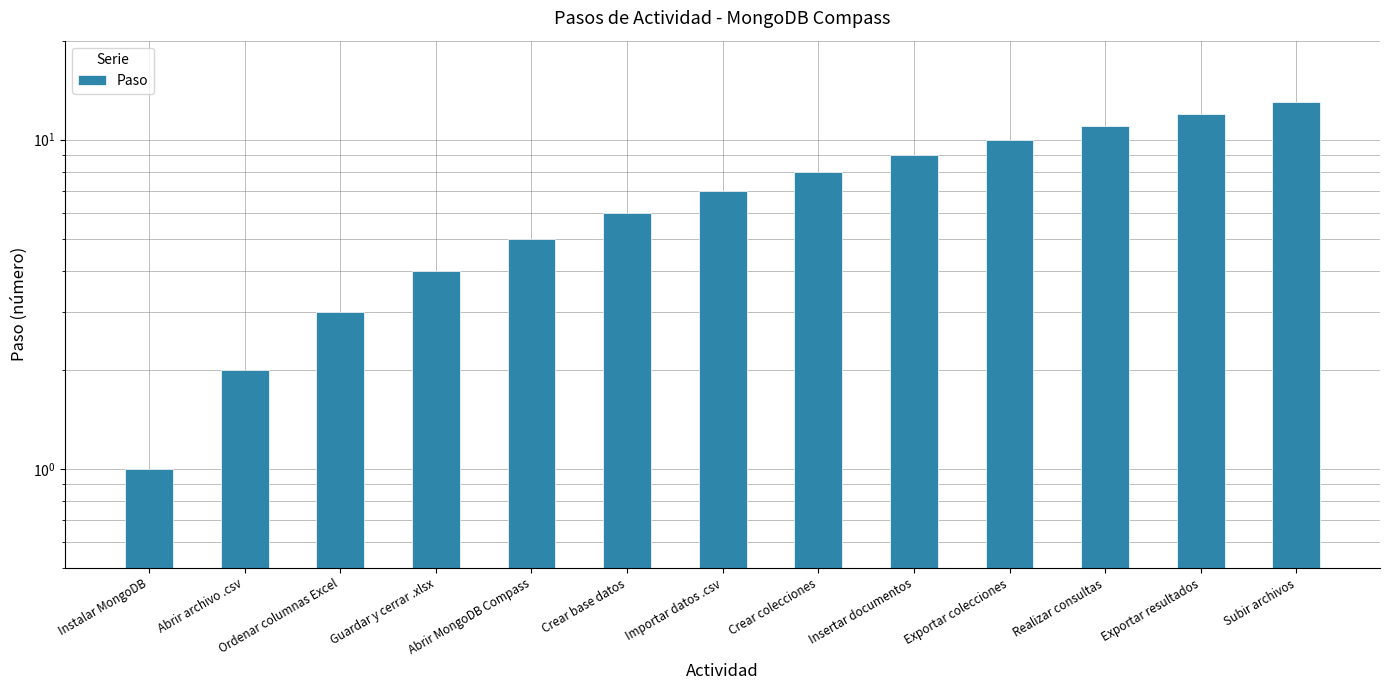

What is the difference between the values at Crear colecciones and Crear base datos?

2